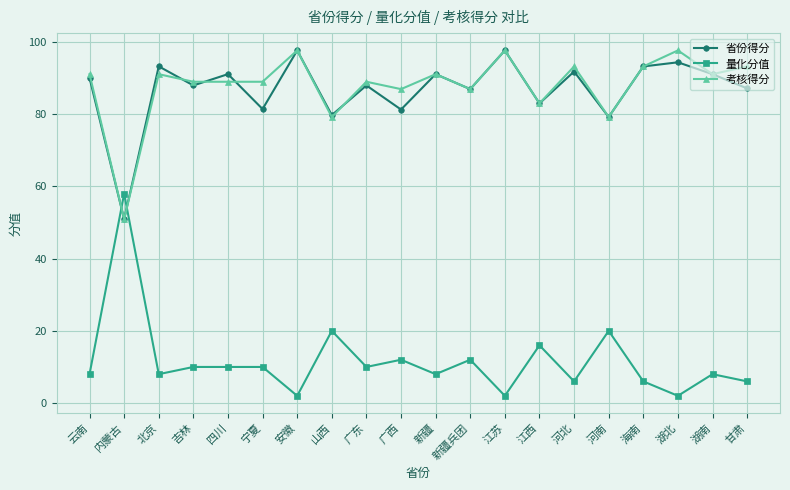

How many series are shown in this chart?

3